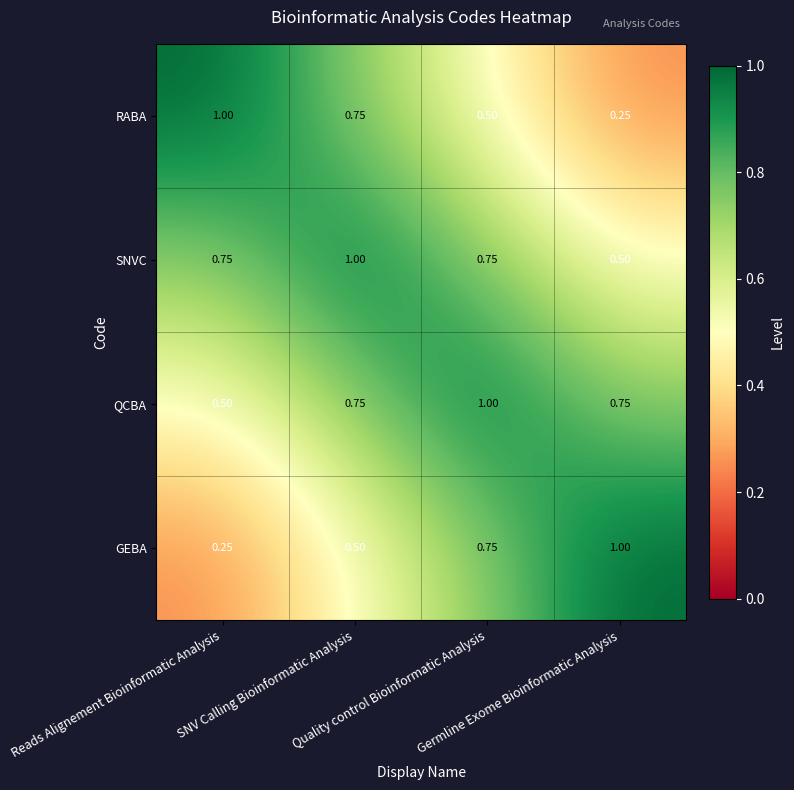

What is the spread (max minus min) of values at Reads Alignement Bioinformatic Analysis?

0.8